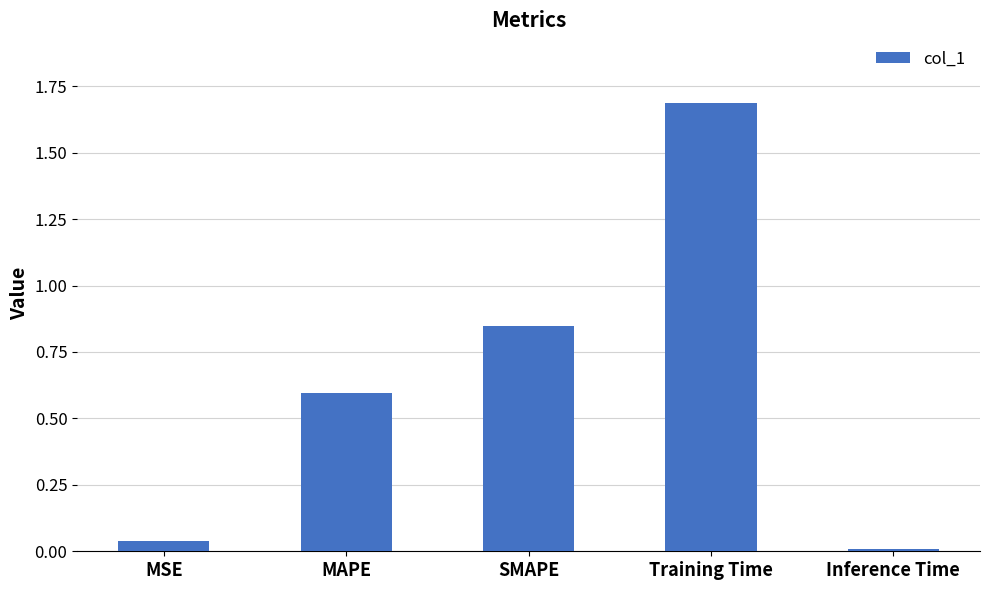

Is it true that the value at MAPE is 0.6?

True